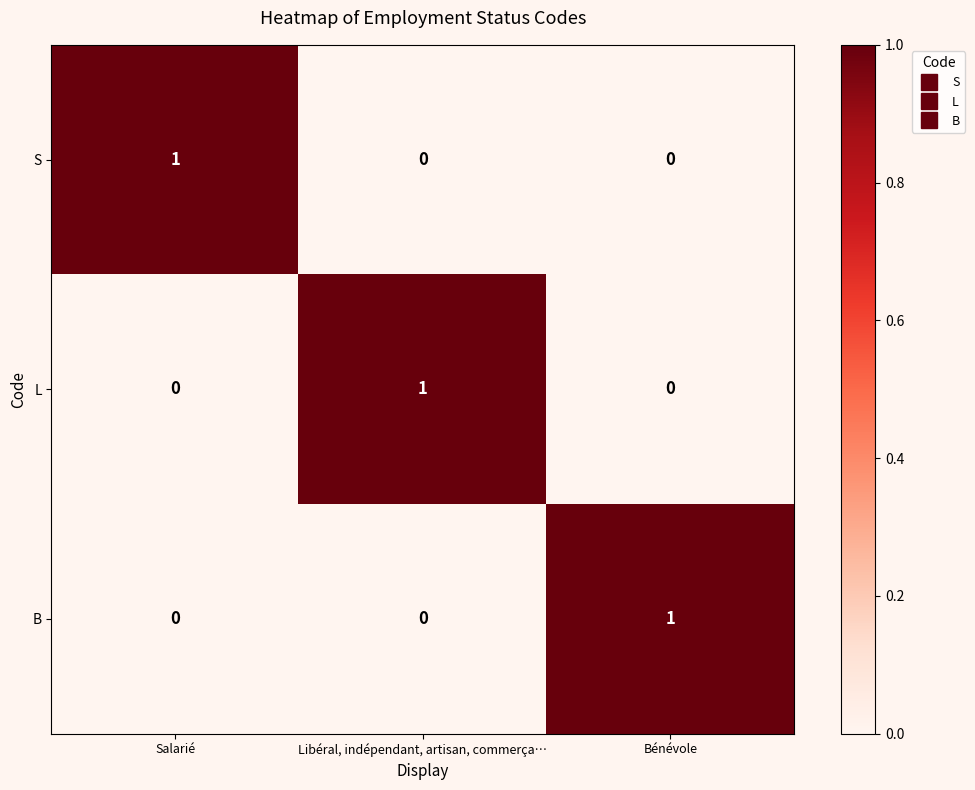

Which category has the highest value in the L series?

Libéral, indépendant, artisan, commerça…